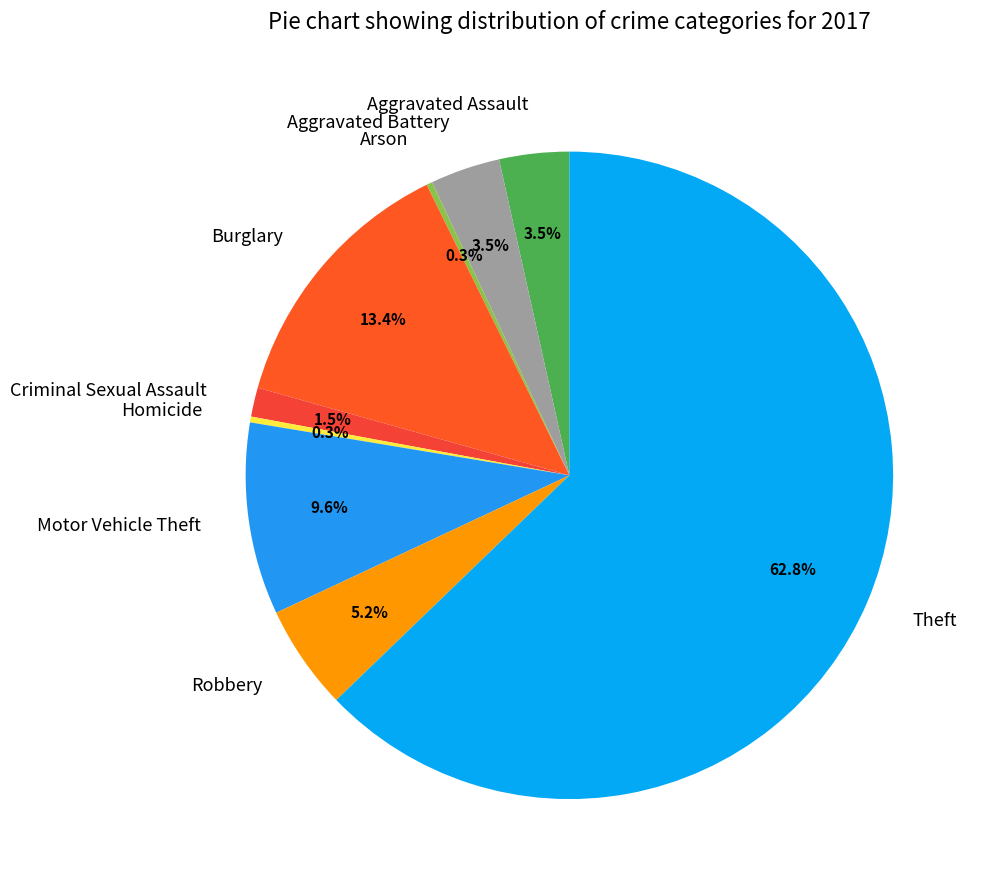

Which category has the biggest portion of the pie?

Theft